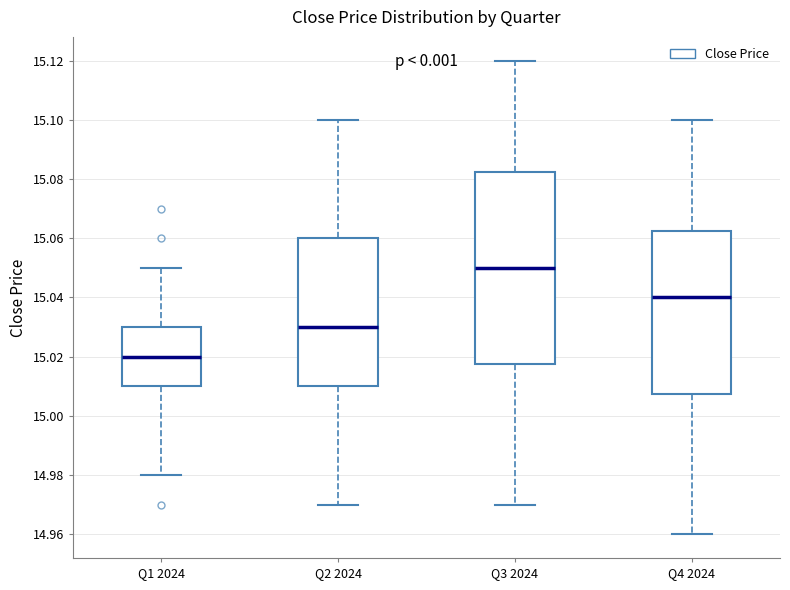

Where does the upper whisker of the box for Q3 2024 end on the y-axis? The values are not printed on the chart, so give them approximately, as read against the axis.

15.120